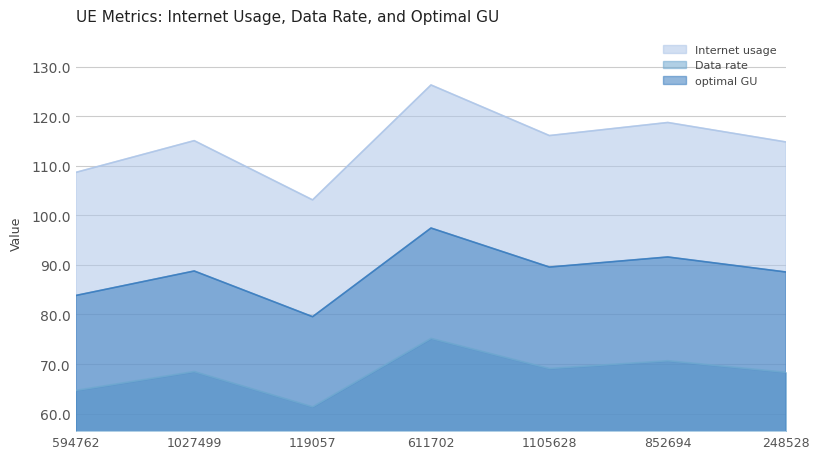

What is the label of the 4th point from the right?

611702